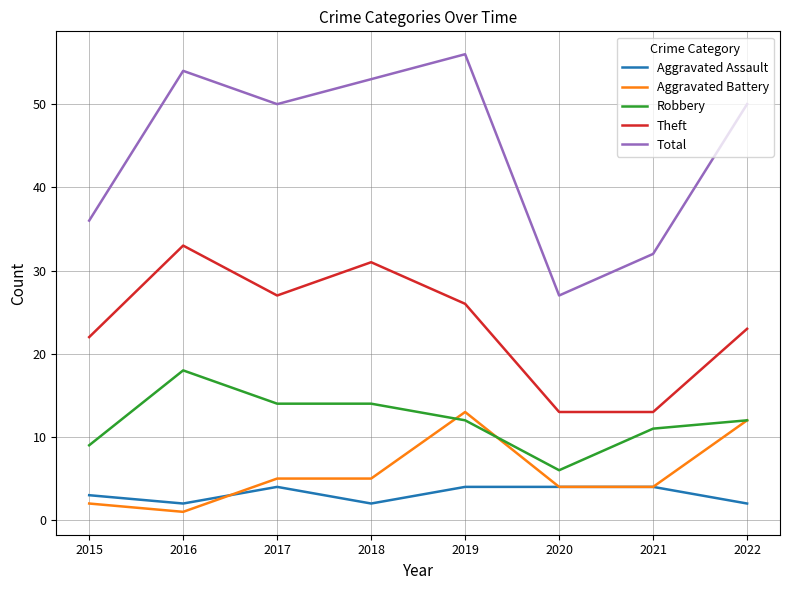

Is the value of Aggravated Battery at 2021 greater than the value of Total at 2018?

No